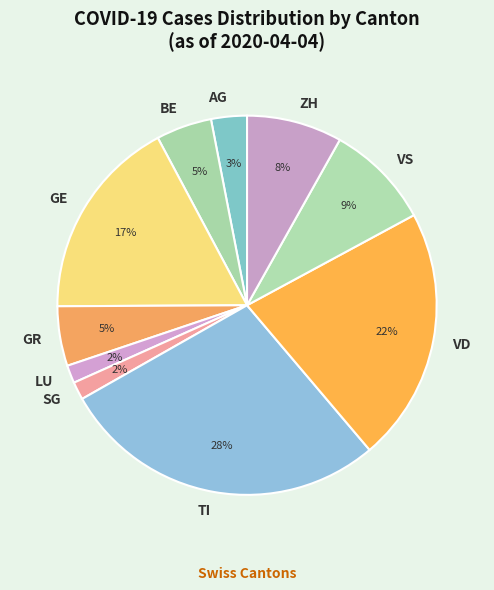

Combined, do VD and VS account for over 50%?

No